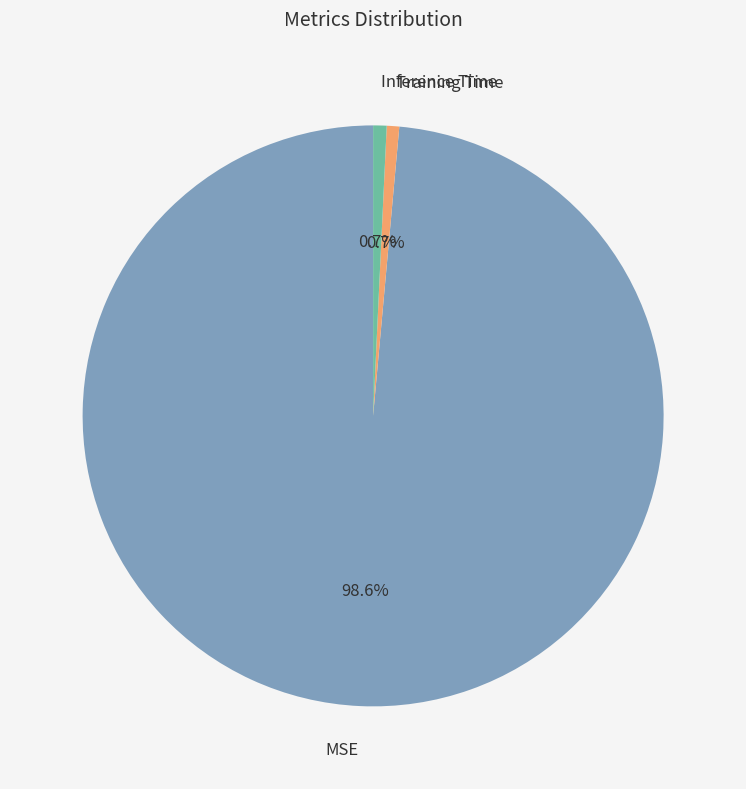

Is it true that Inference Time is 1% of the pie?

True